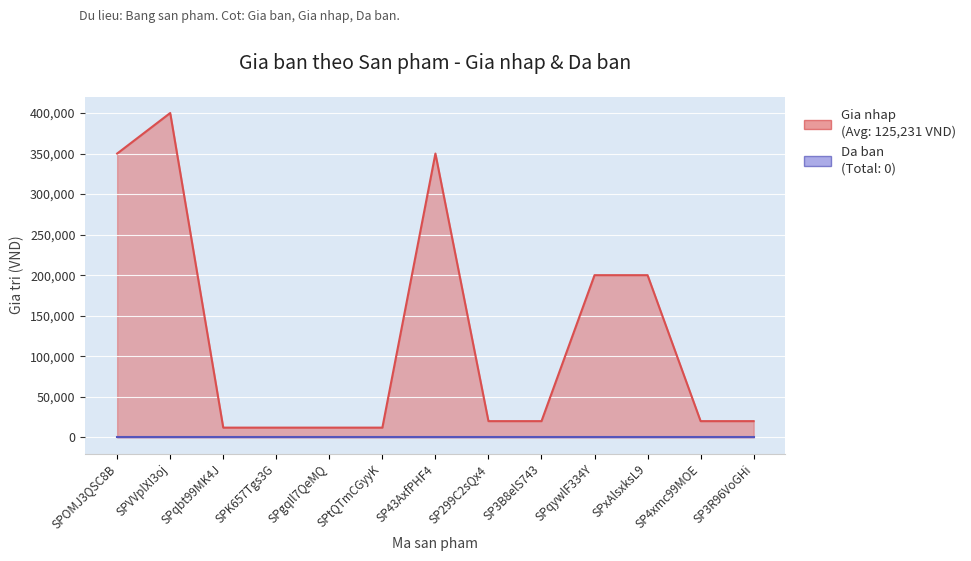

List the labels in order of value, smallest first.

SPqbt99MK4J, SPK657Tgs3G, SPgqIl7QeMQ, SPtQTmCGyyK, SP299C2sQx4, SP3B8elS743, SP4xmc99MOE, SP3R96VoGHi, SPqywlF334Y, SPxAlsxksL9, SPOMJ3QSC8B, SP43AxfPHF4, SPVVplXI3oj